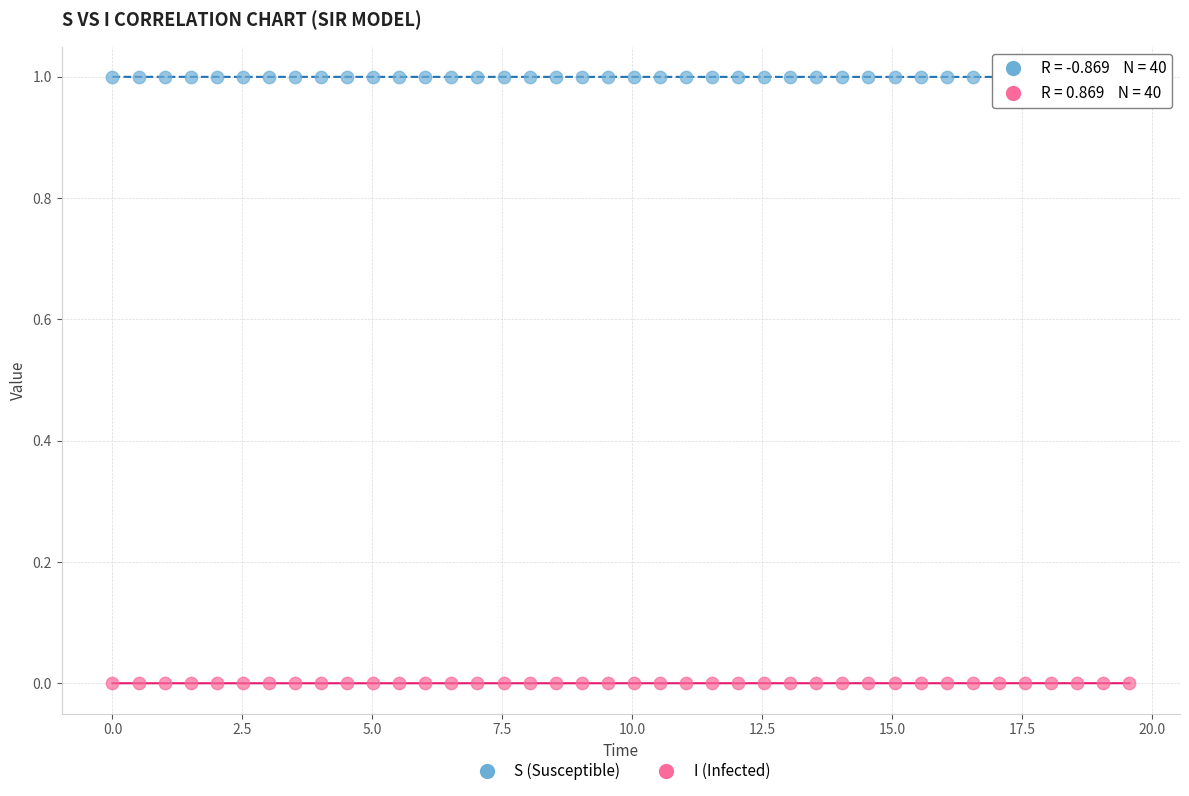

Across all data points, what is the range of X values (max minus min)?

19.6